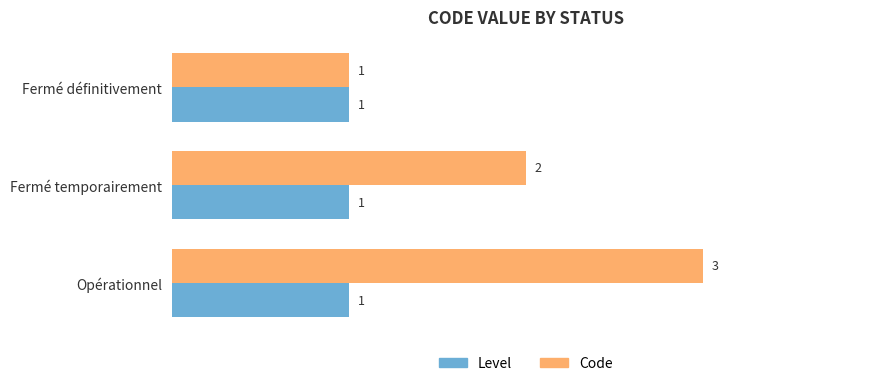

What is the average value of the Level series?

1